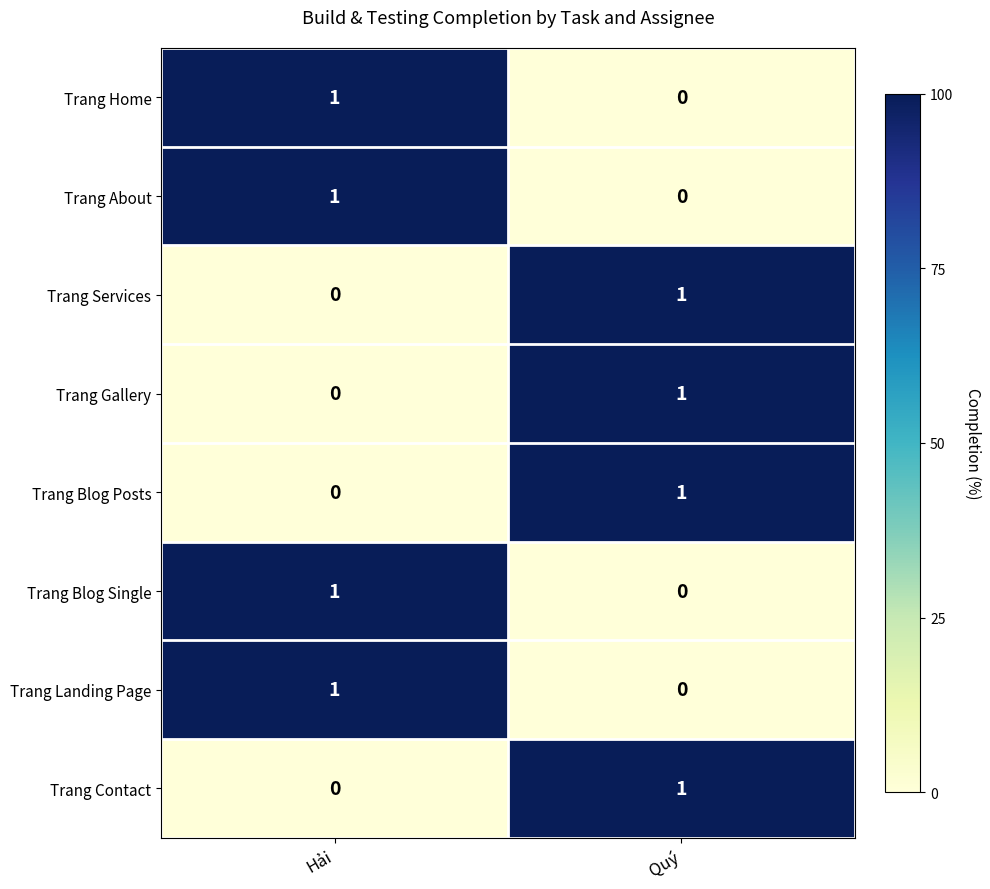

Reading right to left, transcribe all the data shown in this chart.

Trang Home: 0	1
Trang About: 0	1
Trang Services: 1	0
Trang Gallery: 1	0
Trang Blog Posts: 1	0
Trang Blog Single: 0	1
Trang Landing Page: 0	1
Trang Contact: 1	0